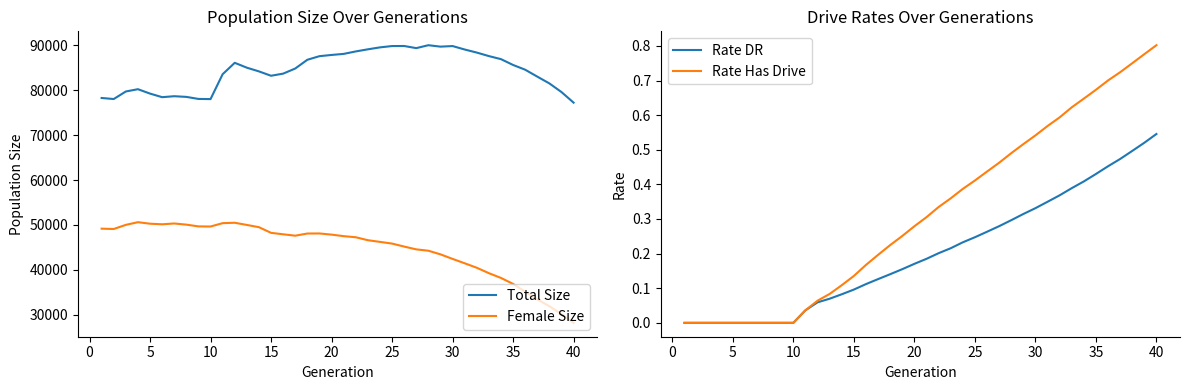

What are all the series names shown in the legend?

Total Size, Female Size, Rate DR, Rate Has Drive